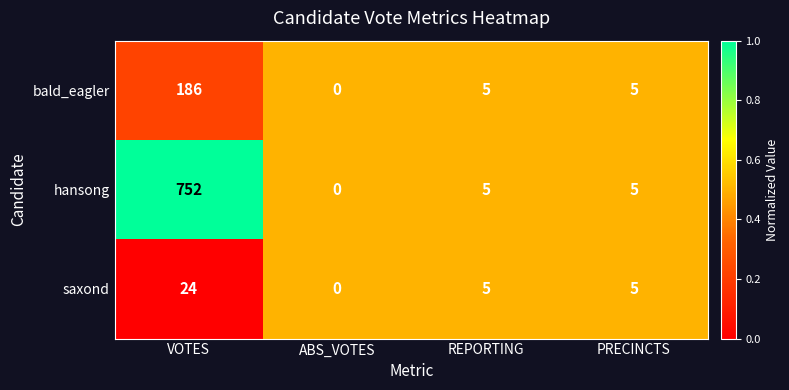

Is it true that bald_eagler equals 186 at VOTES?

True